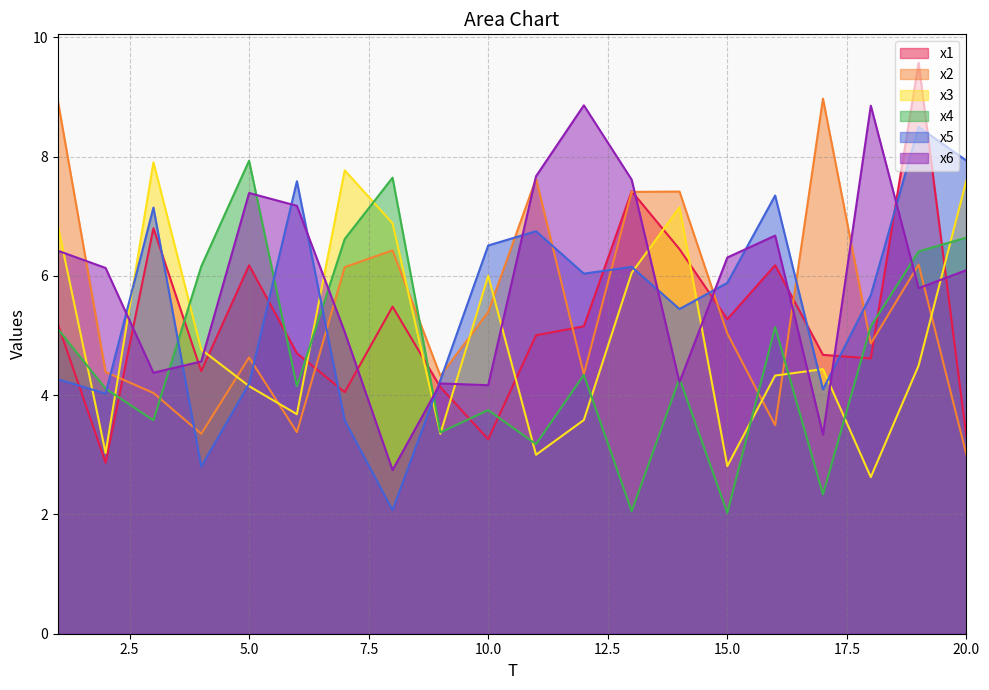

The x4 series shows 3.5 at 1. True or false?

False